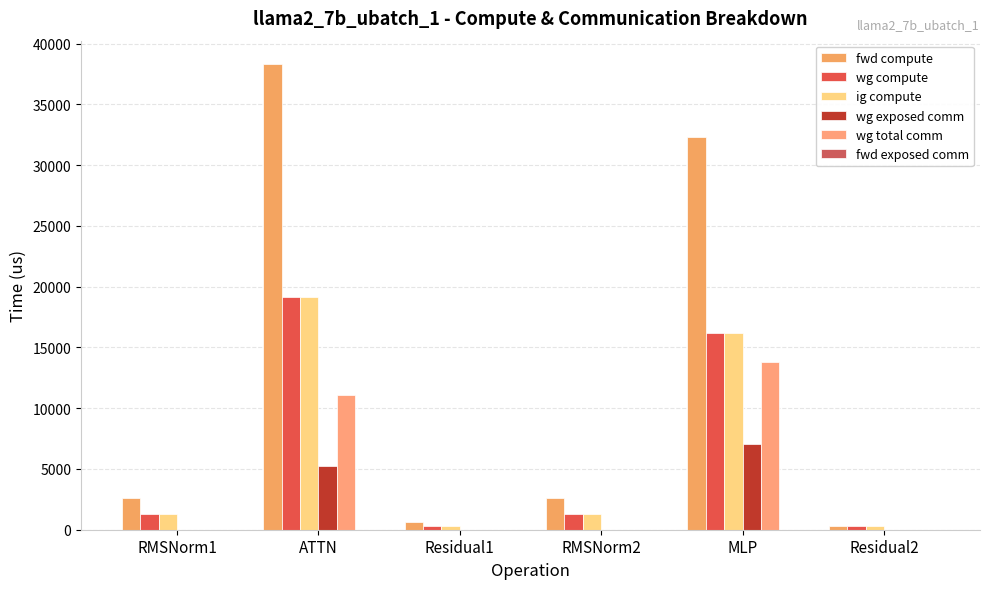

Which category has the highest value across all series?

ATTN